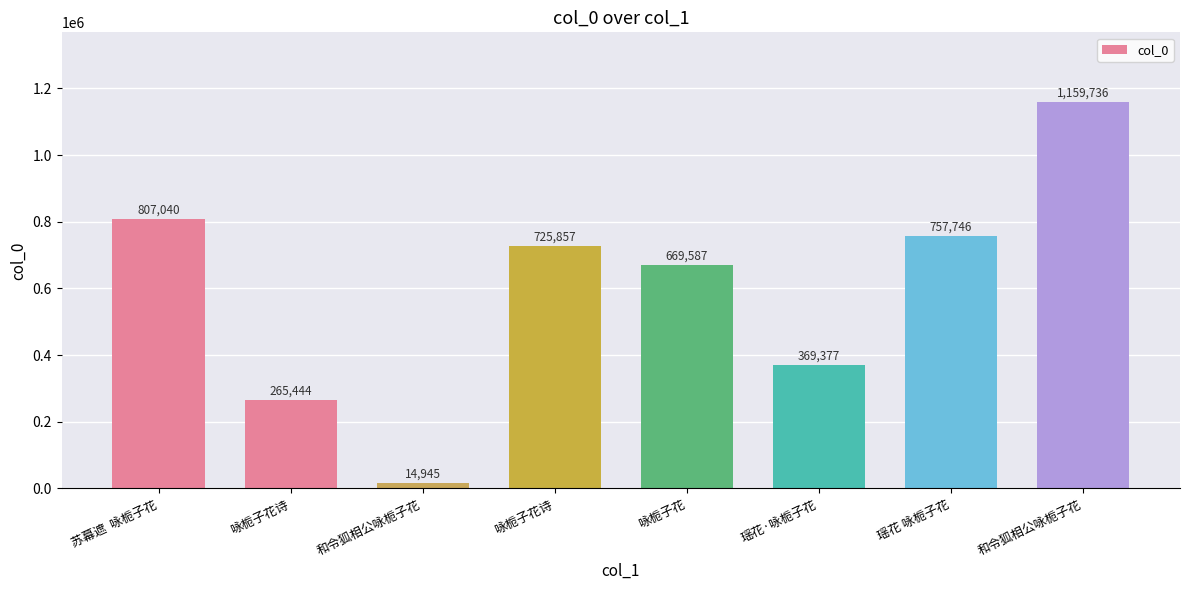

Reading left to right, what are all the values shown in this chart?

807040	265444	14945	725857	669587	369377	757746	1159736